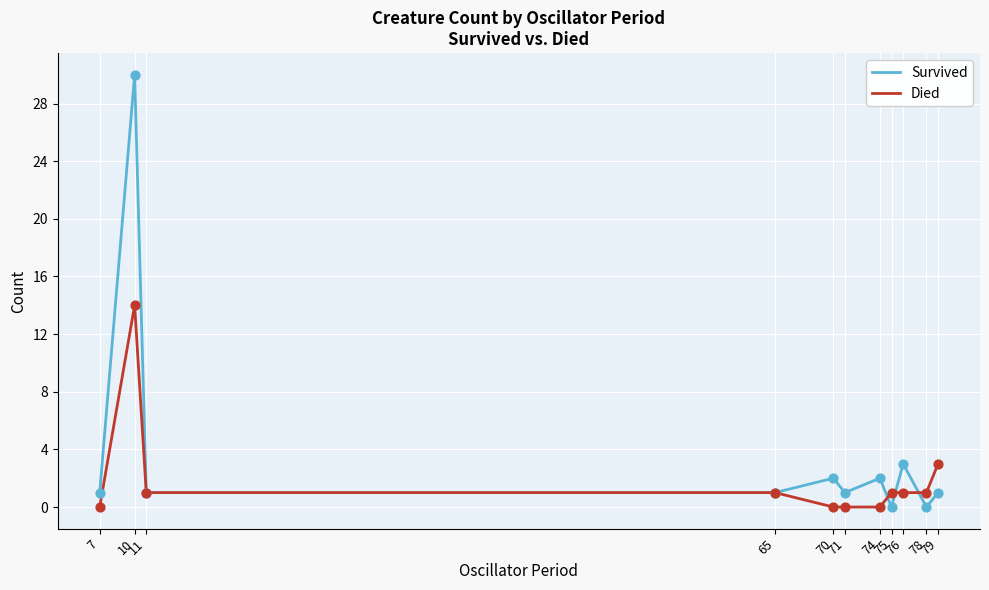

What is the total value across all series at 11?

2